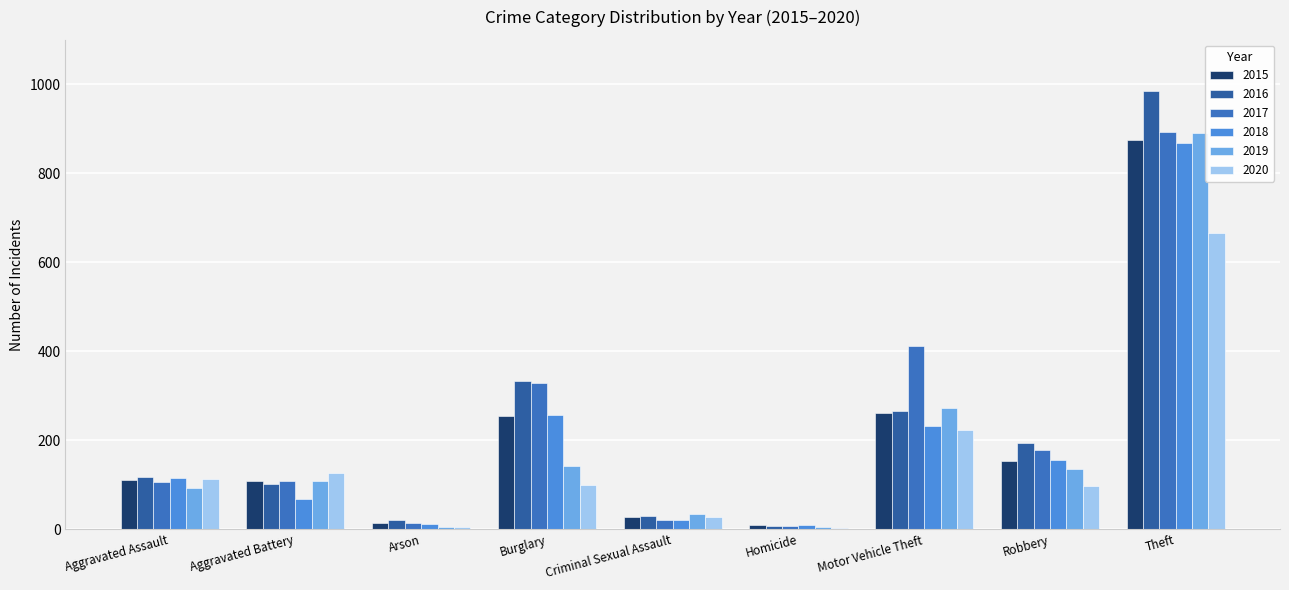

Reading right to left, transcribe all the data shown in this chart.

2015: Theft=874	Robbery=154	Motor Vehicle Theft=261	Homicide=9	Criminal Sexual Assault=28	Burglary=254	Arson=13	Aggravated Battery=108	Aggravated Assault=110
2016: Theft=984	Robbery=194	Motor Vehicle Theft=265	Homicide=7	Criminal Sexual Assault=30	Burglary=333	Arson=20	Aggravated Battery=102	Aggravated Assault=118
2017: Theft=892	Robbery=178	Motor Vehicle Theft=411	Homicide=8	Criminal Sexual Assault=21	Burglary=329	Arson=14	Aggravated Battery=108	Aggravated Assault=105
2018: Theft=868	Robbery=155	Motor Vehicle Theft=231	Homicide=10	Criminal Sexual Assault=21	Burglary=257	Arson=12	Aggravated Battery=67	Aggravated Assault=115
2019: Theft=891	Robbery=135	Motor Vehicle Theft=273	Homicide=5	Criminal Sexual Assault=35	Burglary=143	Arson=5	Aggravated Battery=108	Aggravated Assault=92
2020: Theft=666	Robbery=97	Motor Vehicle Theft=222	Homicide=2	Criminal Sexual Assault=27	Burglary=100	Arson=4	Aggravated Battery=126	Aggravated Assault=113